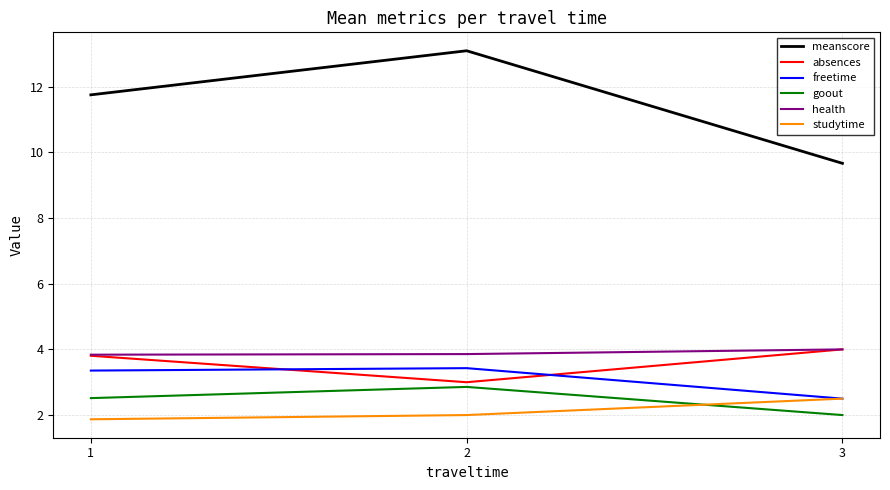

Between 1 and 2, which series saw the biggest shift?

meanscore